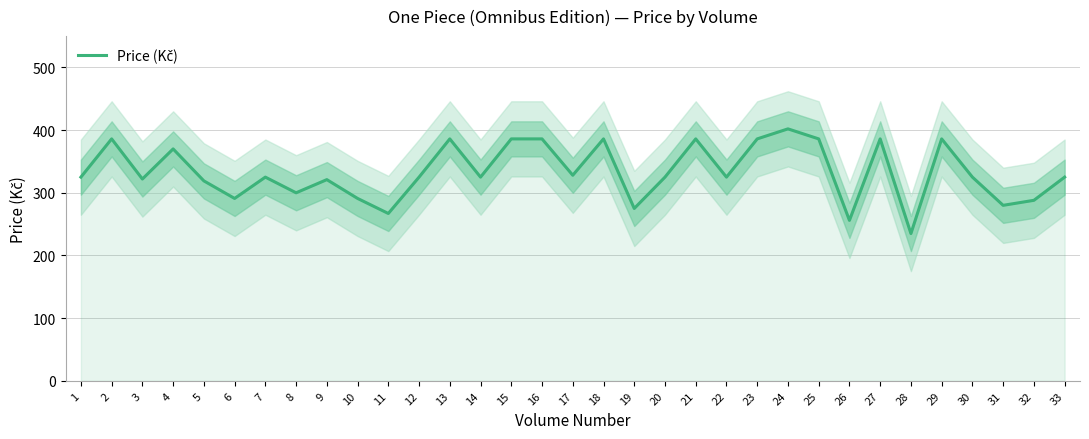

How many distinct data groups are displayed?

1